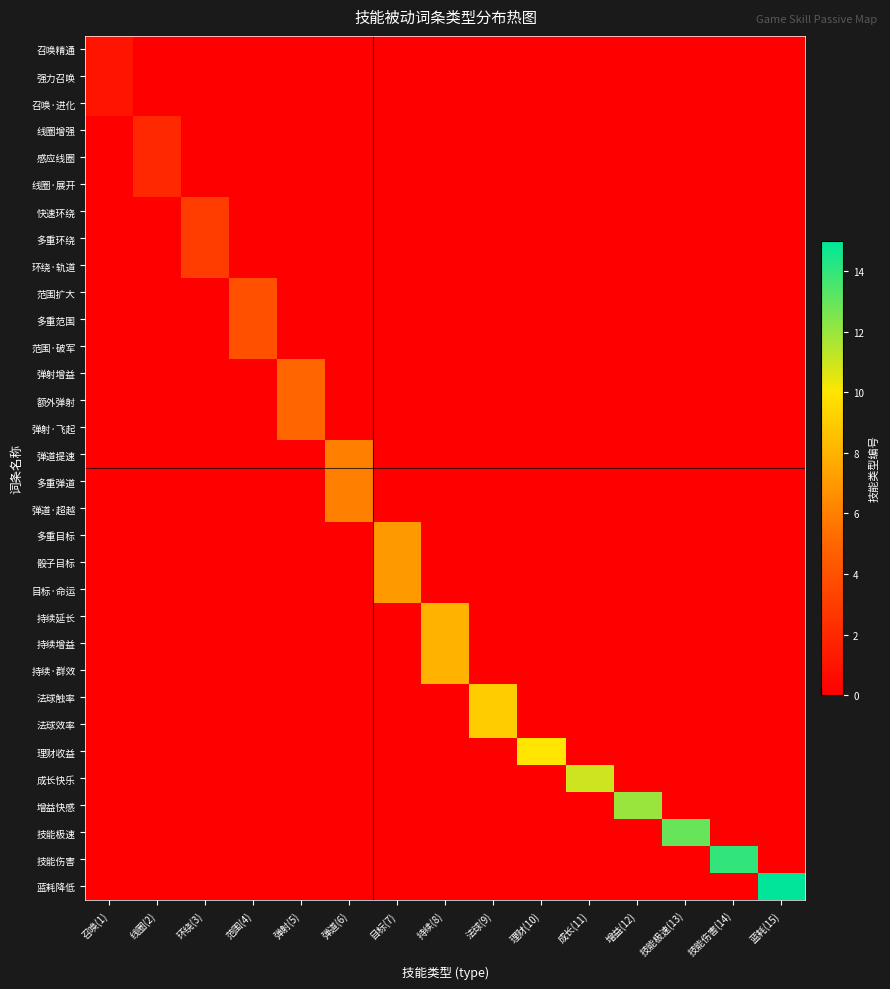

Rank the series at 技能极速(13) from highest to lowest value.

技能极速, 召唤精通, 强力召唤, 召唤·进化, 线圈增强, 感应线圈, 线圈·展开, 快速环绕, 多重环绕, 环绕·轨道, 范围扩大, 多重范围, 范围·破军, 弹射增益, 额外弹射, 弹射·飞起, 弹道提速, 多重弹道, 弹道·超越, 多重目标, 骰子目标, 目标·命运, 持续延长, 持续增益, 持续·群效, 法球触率, 法球效率, 理财收益, 成长快乐, 增益快感, 技能伤害, 蓝耗降低